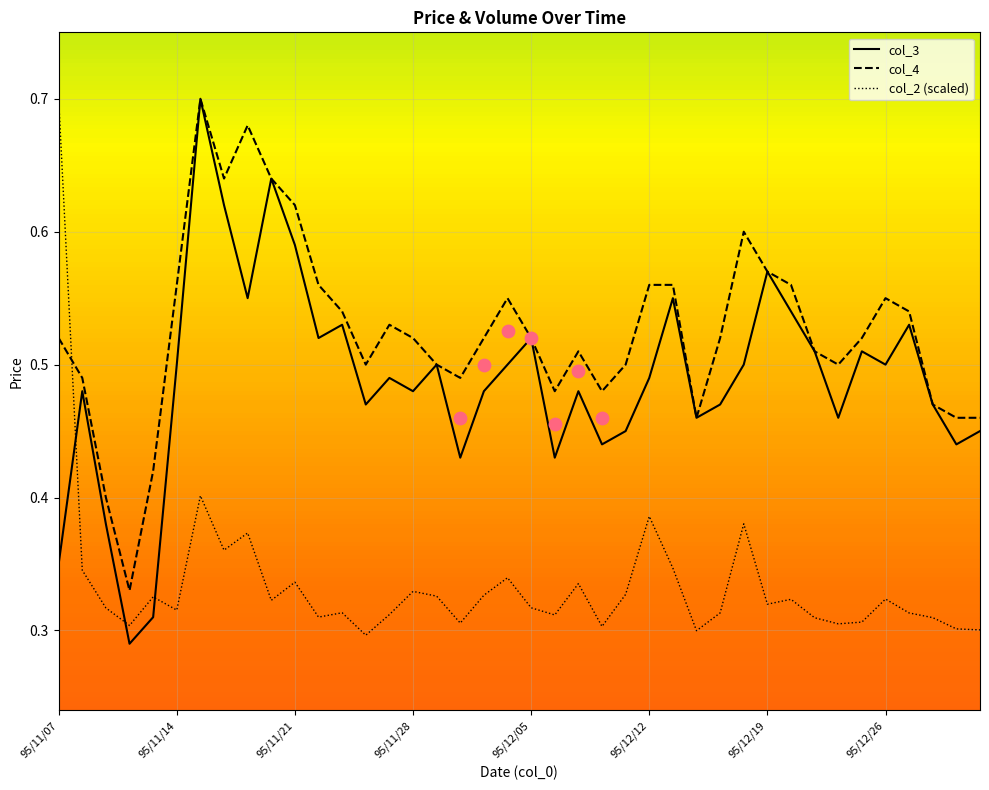

What are all the series names shown in the legend?

col_3, col_4, col_2 (scaled)